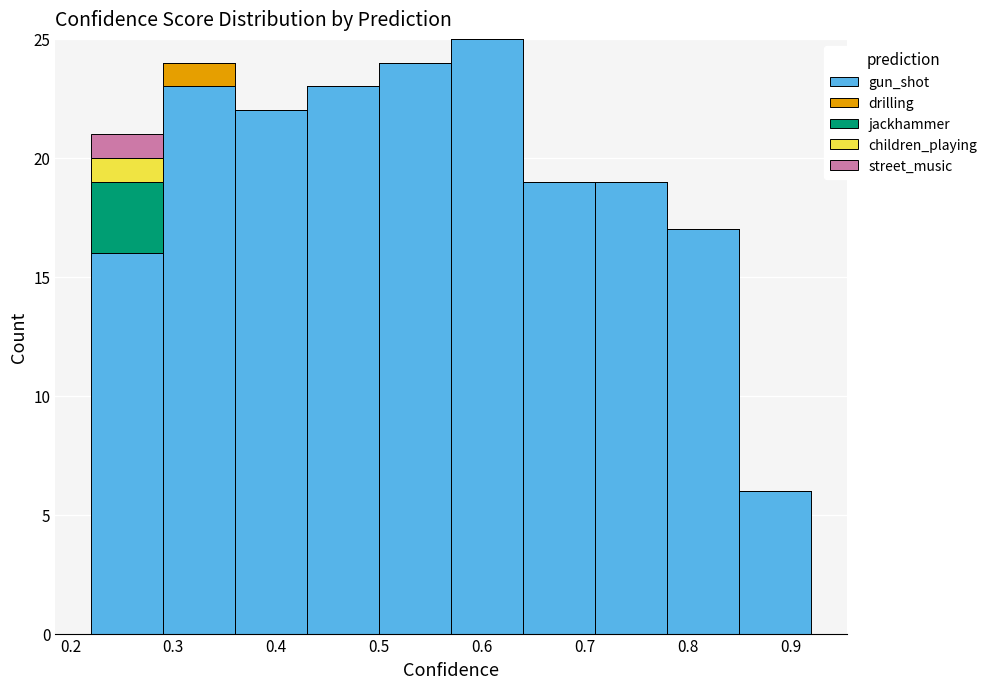

Reading left to right, transcribe this chart: for each stacked bar, give the range it covers on the x-axis and its total height. Neither the bar edges nor the heights are printed on the chart, so give them approximately, as read against the axes.

0.22 to 0.29: 21
0.29 to 0.36: 24
0.36 to 0.43: 22
0.43 to 0.50: 23
0.50 to 0.57: 24
0.57 to 0.64: 25
0.64 to 0.71: 19
0.71 to 0.78: 19
0.78 to 0.85: 17
0.85 to 0.92: 6